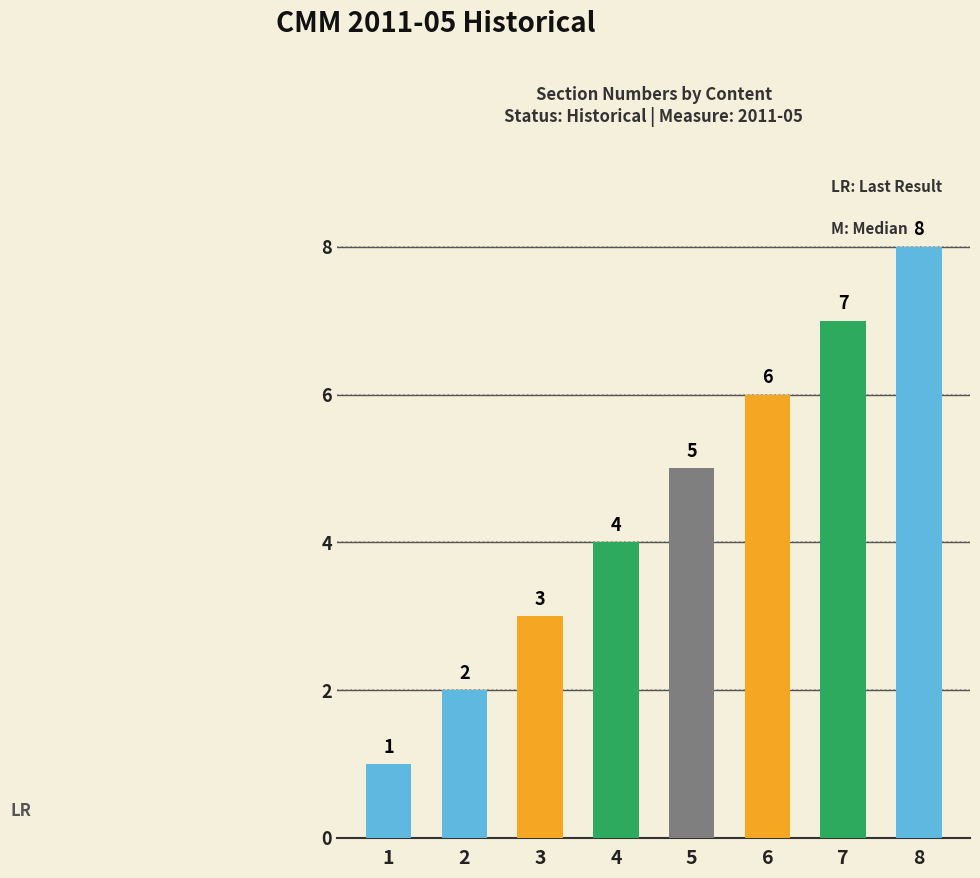

What is the difference between the maximum and minimum values?

7